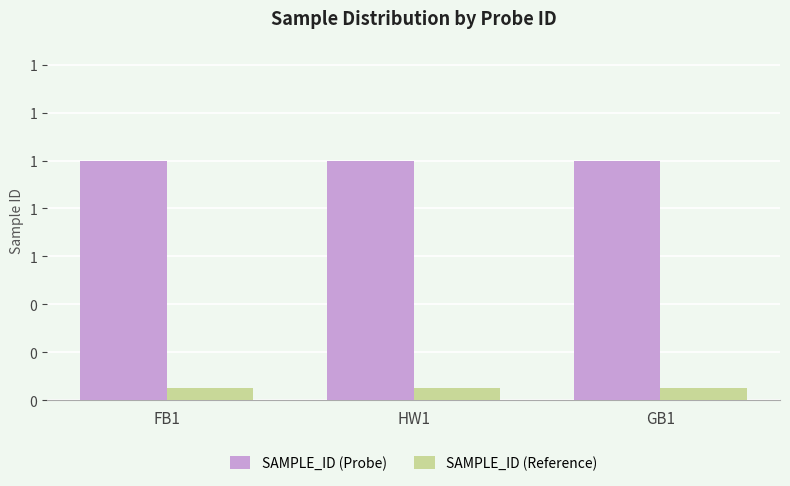

Are the bars horizontal?

No